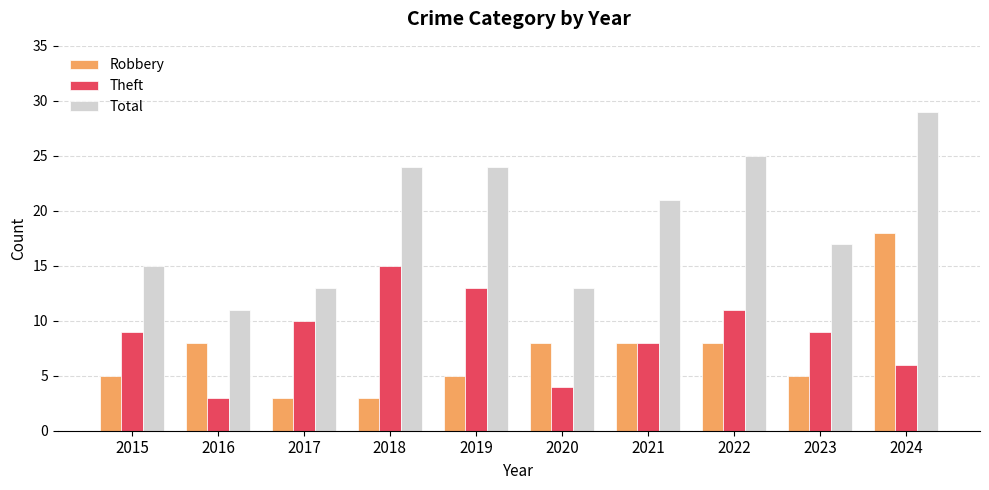

Rank the series by their maximum value, from highest to lowest.

Total, Robbery, Theft